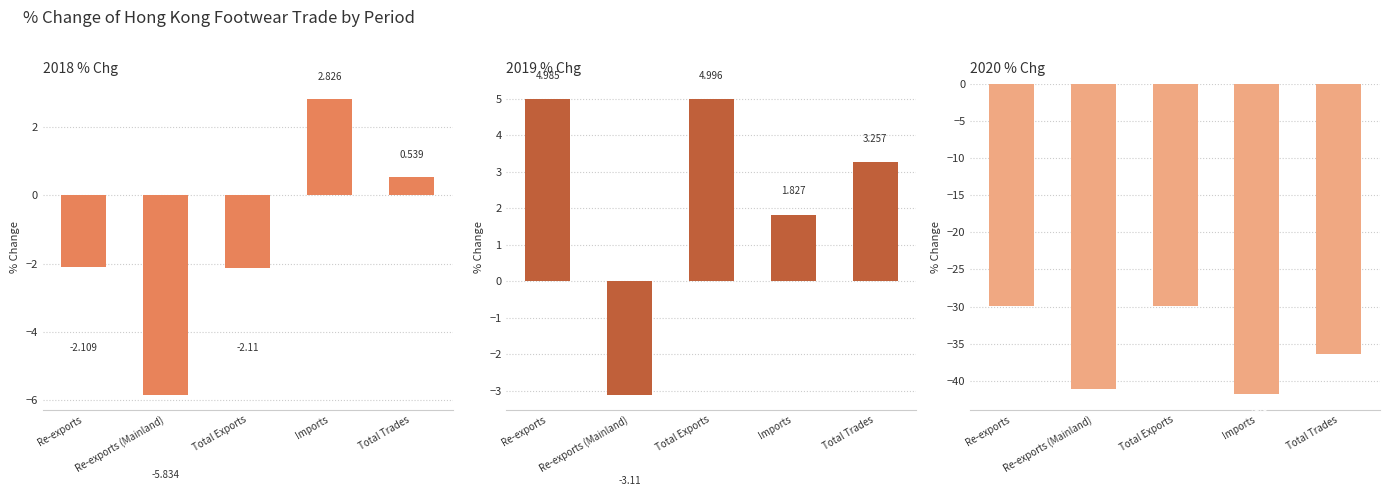

What position from the left is Re-exports (Mainland)?

2